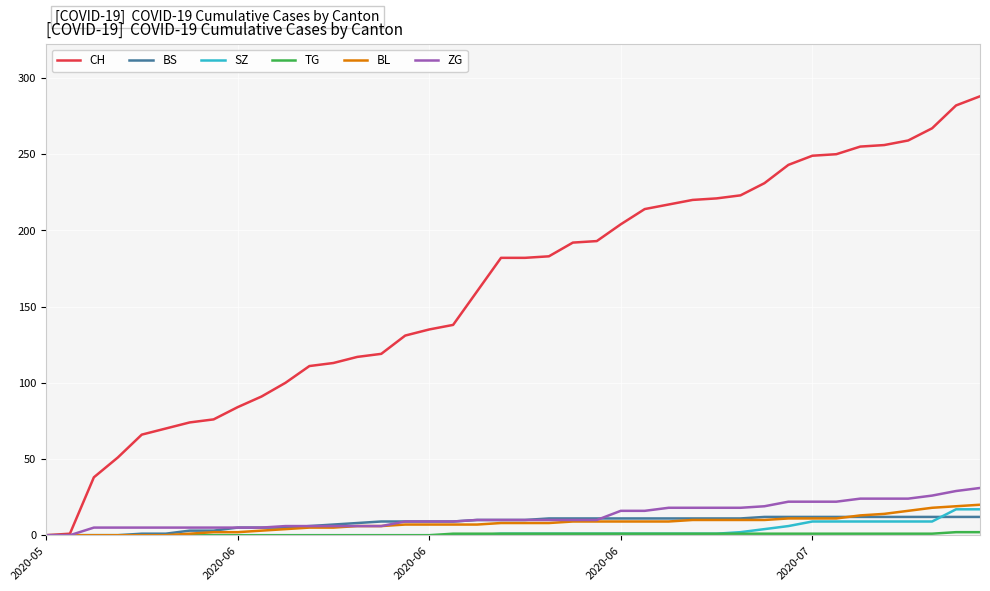

Which series has the largest total across all categories?

CH